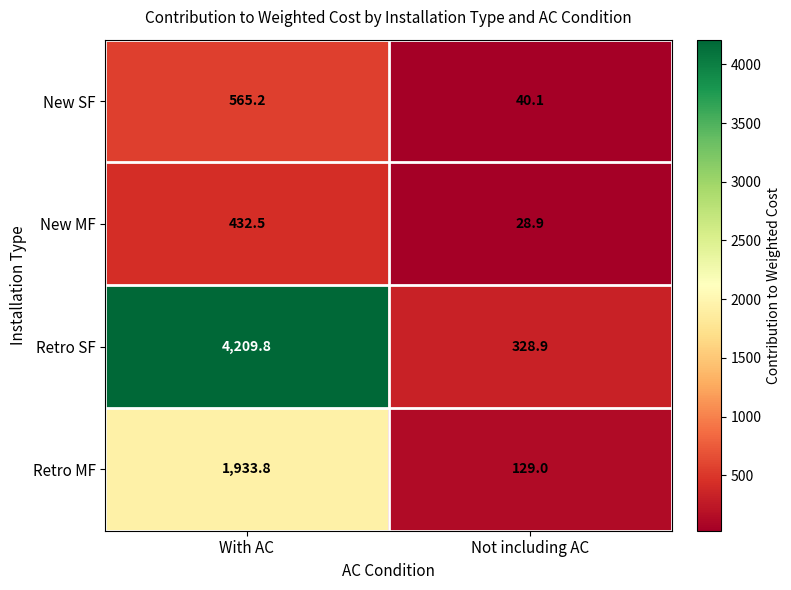

At which category does the chart reach its peak across all series?

With AC